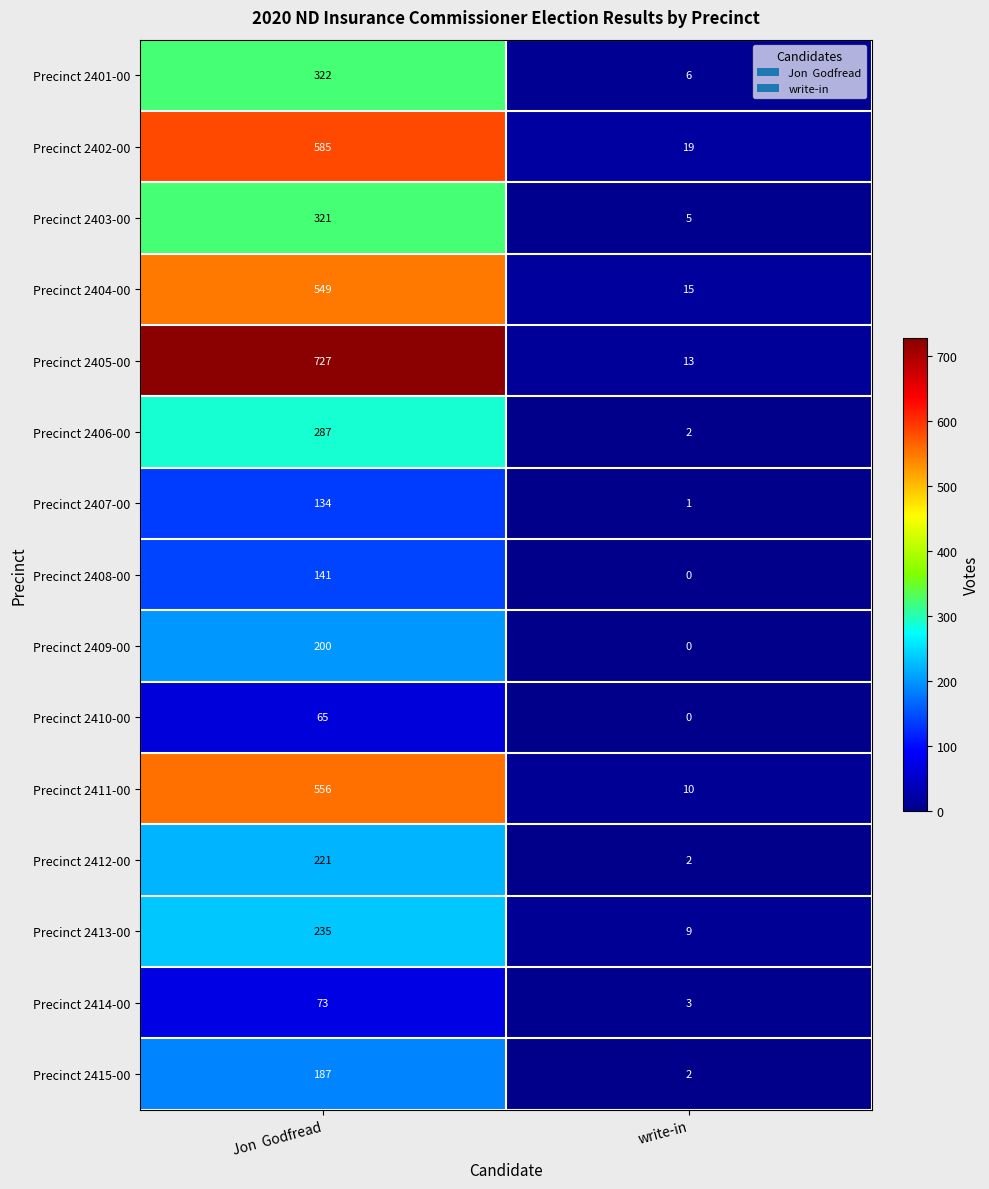

Which series has the largest total across all categories?

Precinct 2405-00